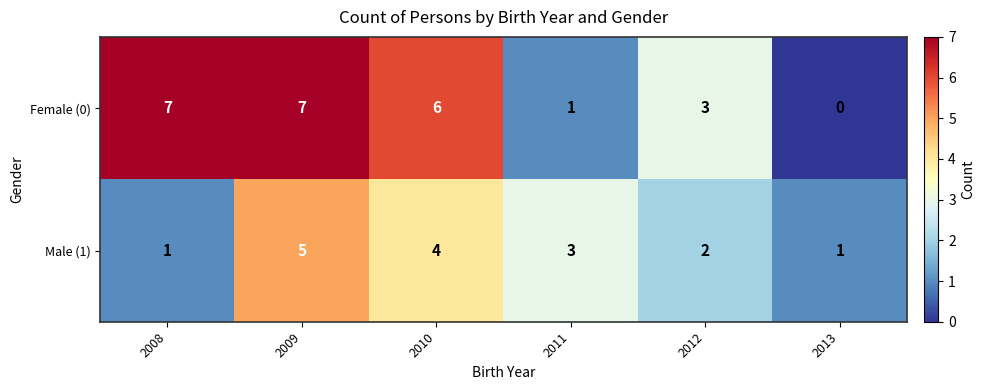

Which series has the largest total across all categories?

Female (0)